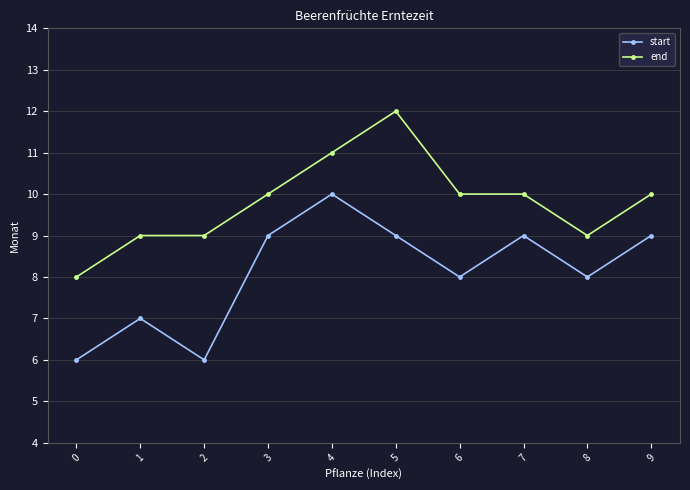

How many lines are shown in the chart?

2